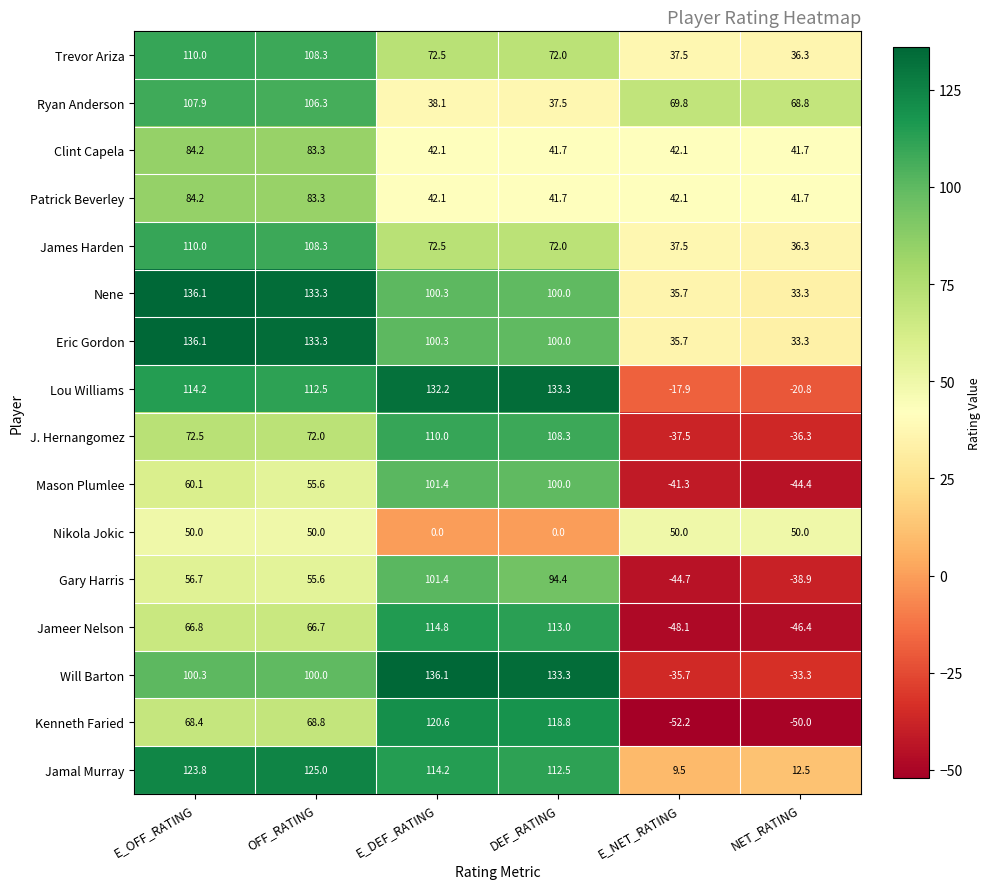

At which category is the sum across all series the highest?

E_OFF_RATING